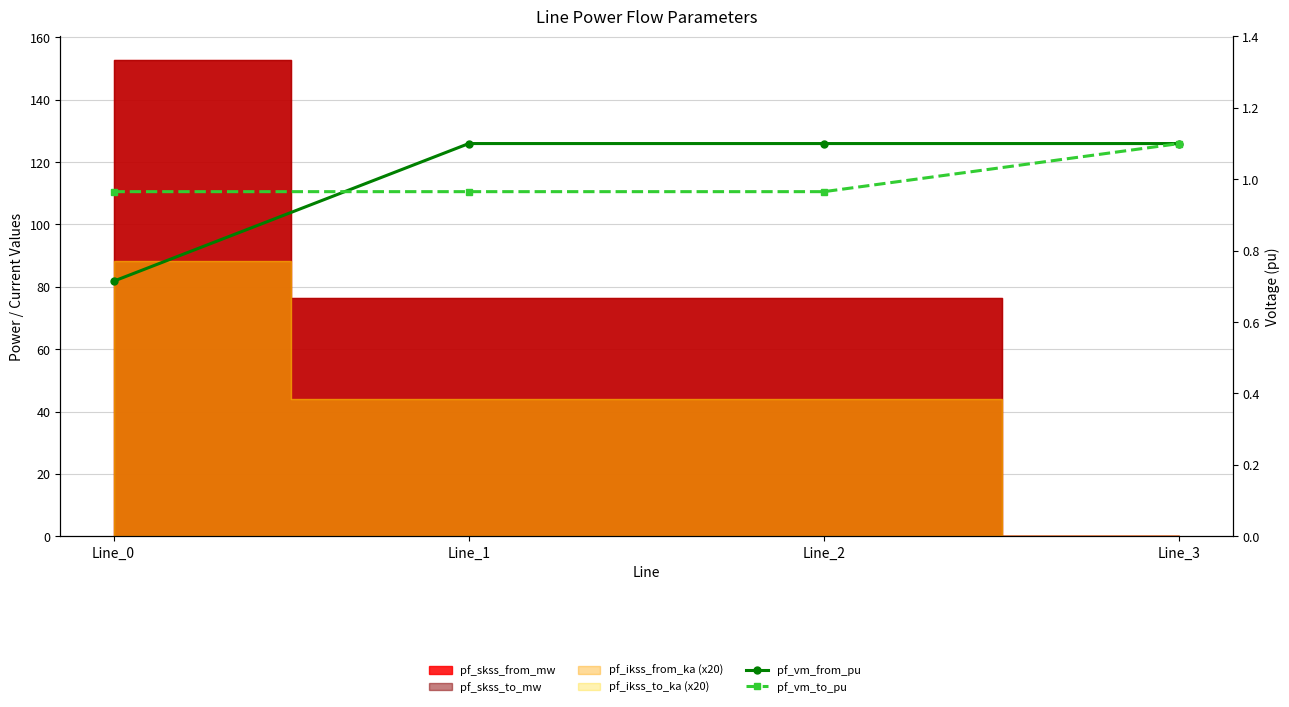

What is the approximate value of pf_vm_to_pu at Line_1?

1.0